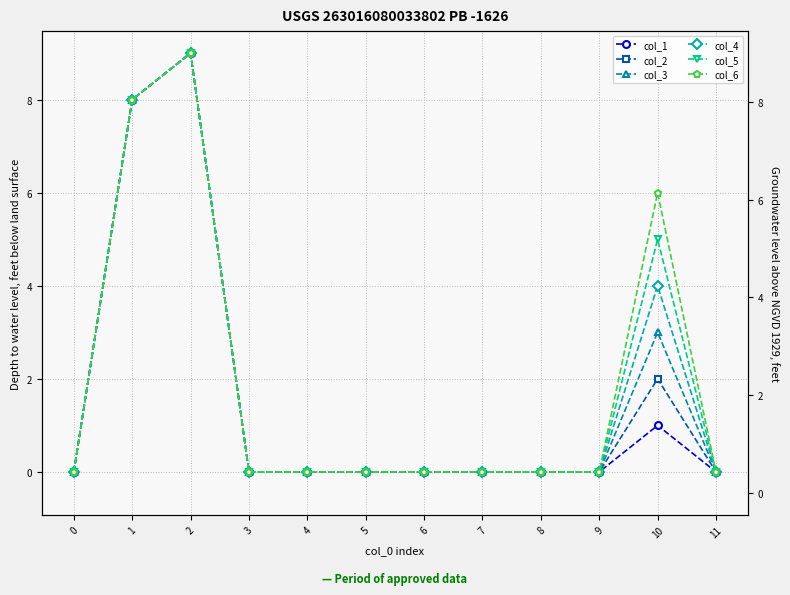

Between 0 and 8, which series saw the biggest shift?

col_1